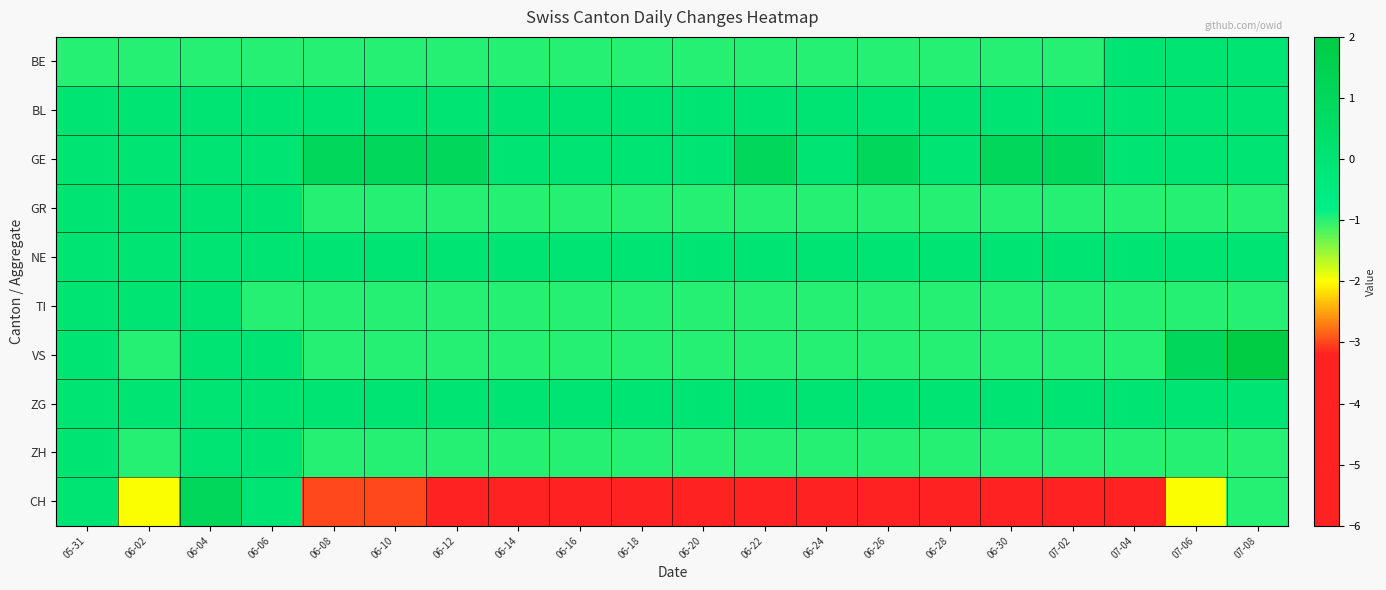

Which series has the largest total across all categories?

GE